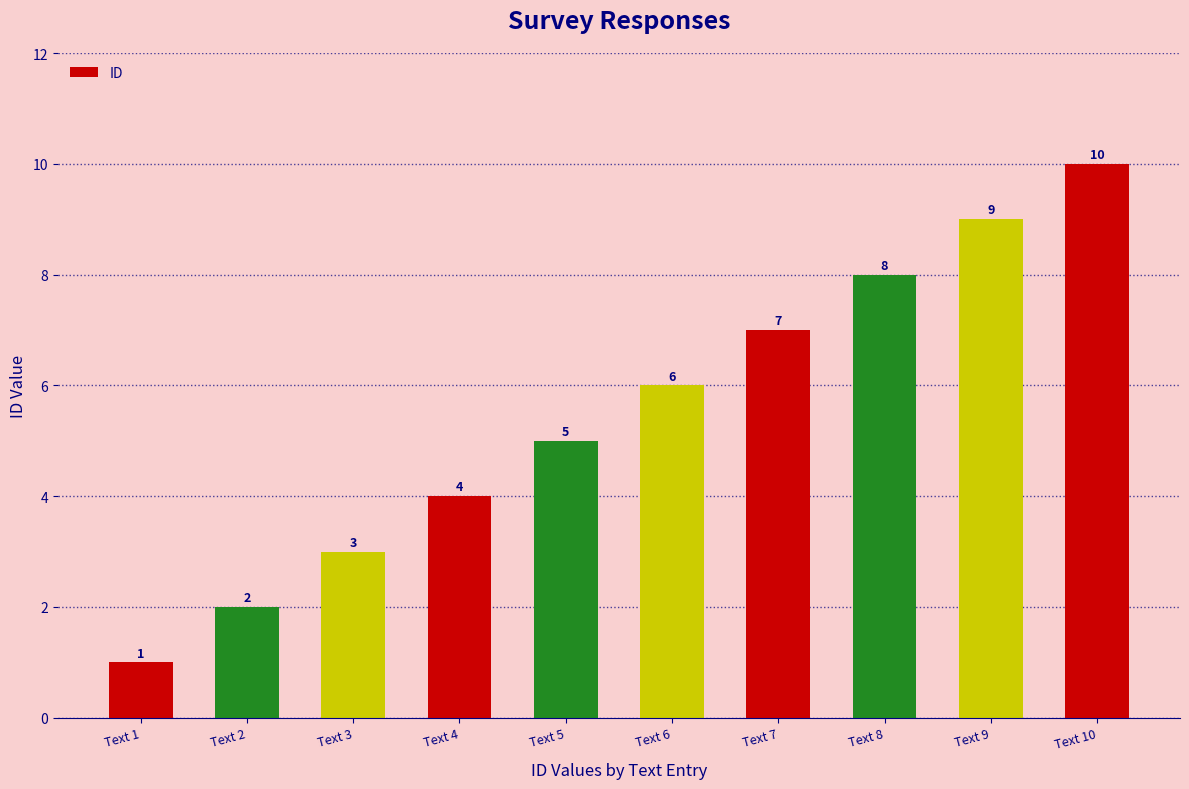

The chart shows a value of 3 at Text 3. True or false?

True